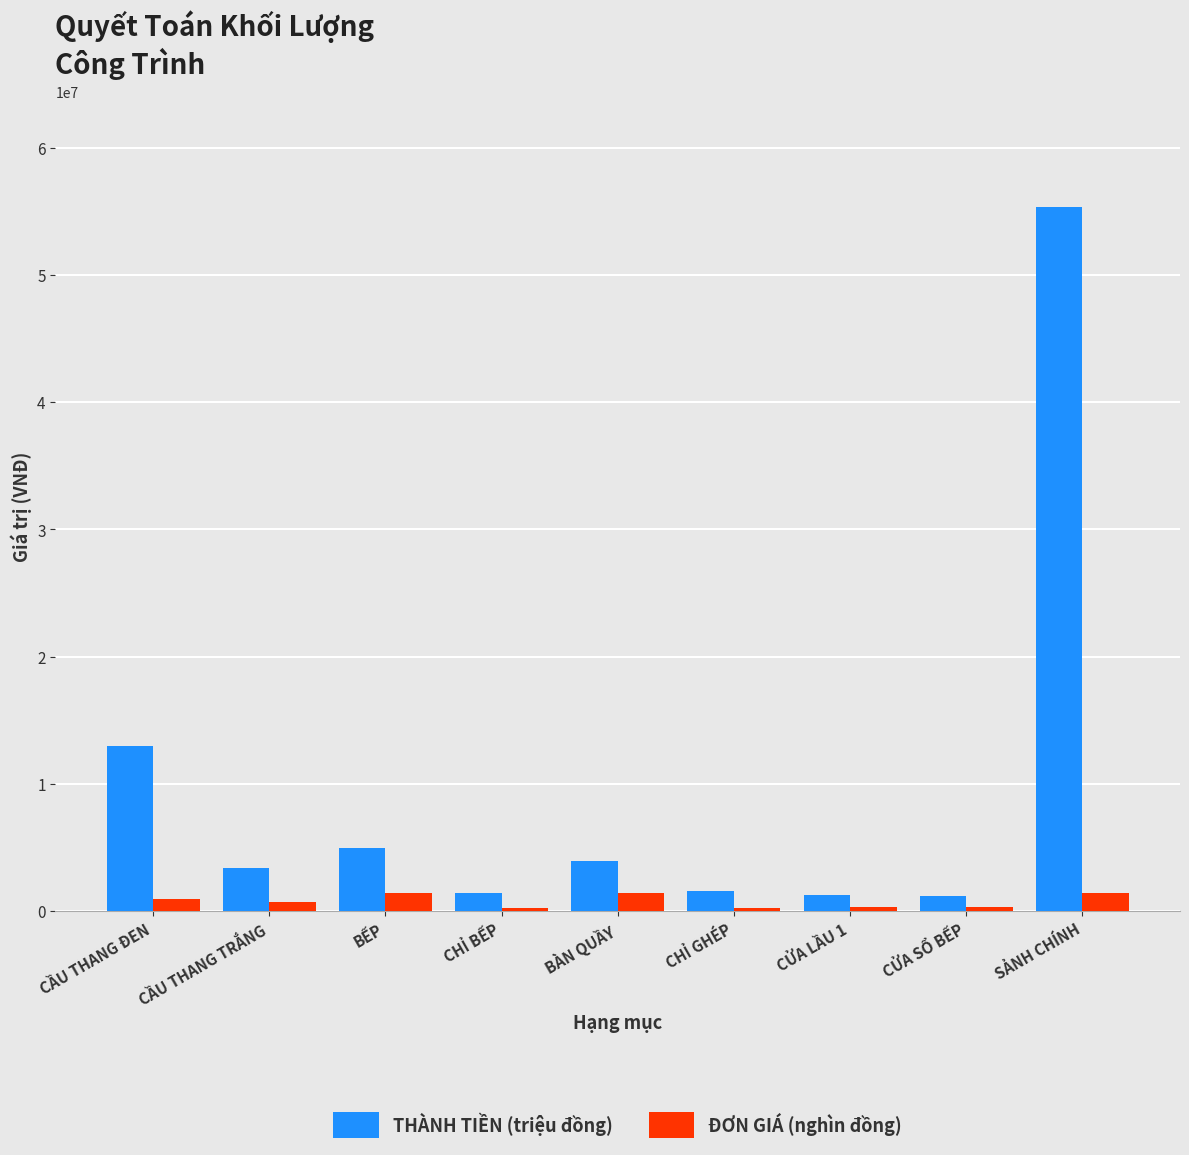

List the series in order of their peak value, lowest first.

ĐƠN GIÁ (nghìn đồng), THÀNH TIỀN (triệu đồng)